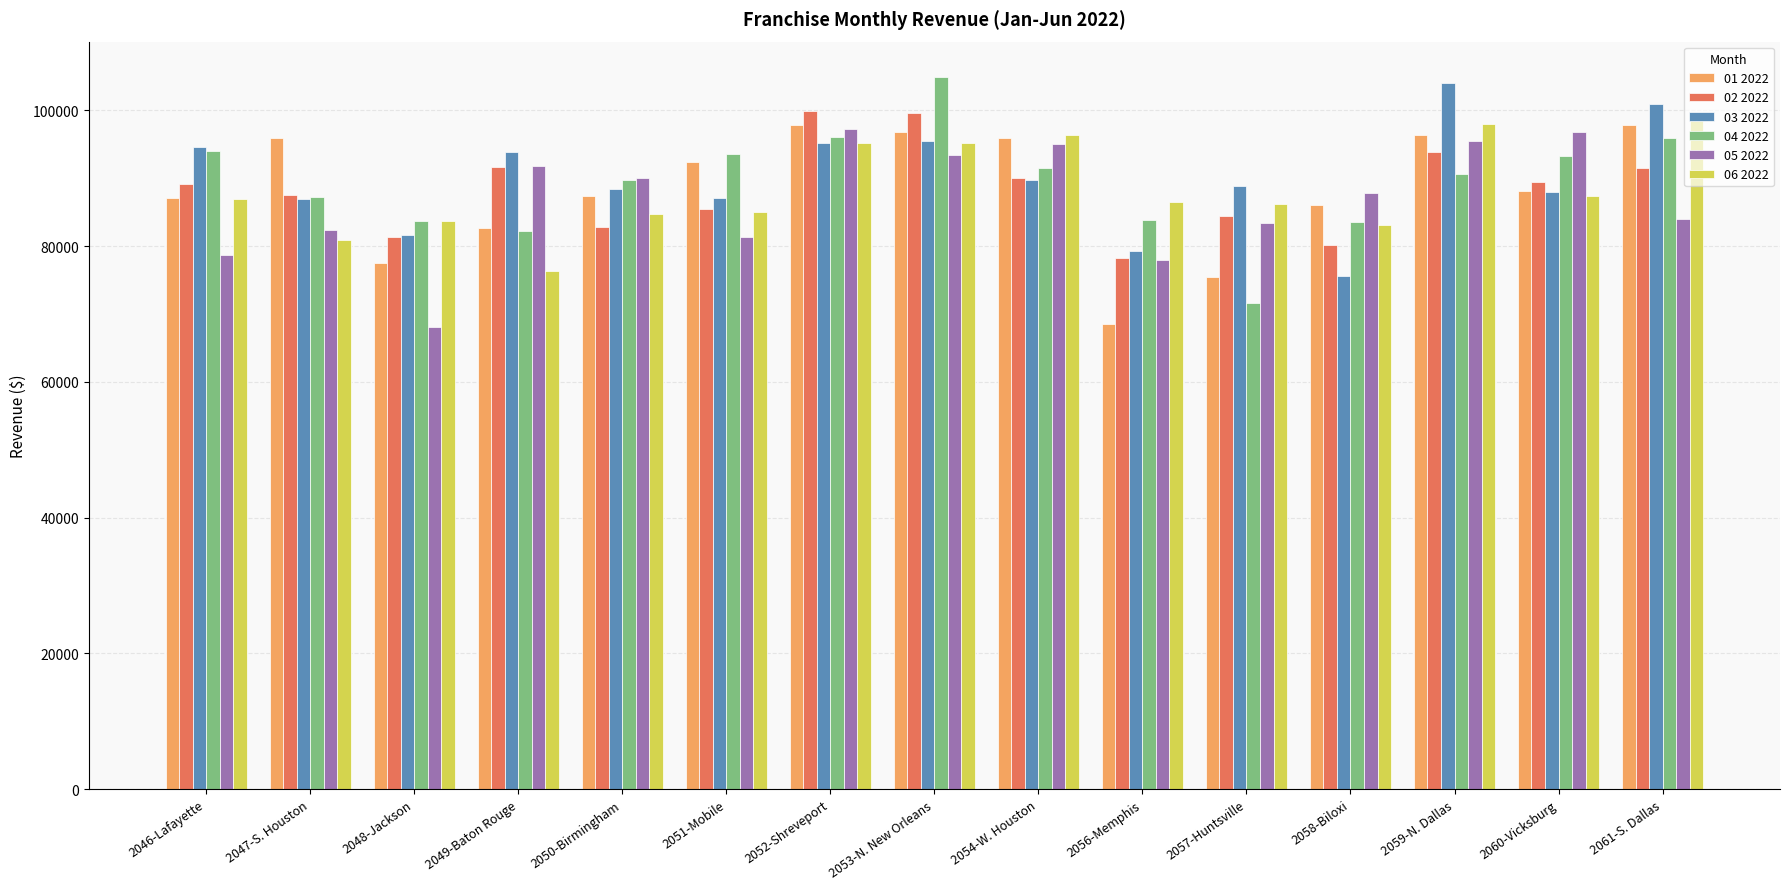

True or false: 04 2022 has a value of 35219.8 at 2048-Jackson.

False